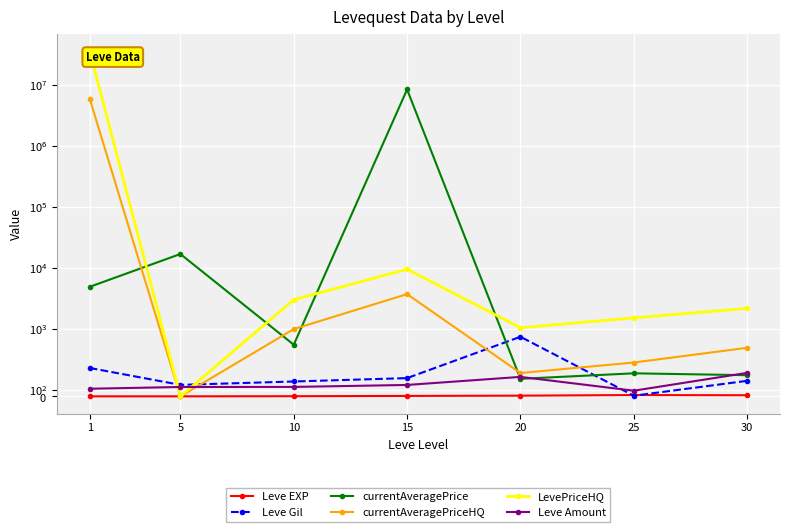

What is the sum of the Leve Amount values at 5 and 25?

223.0